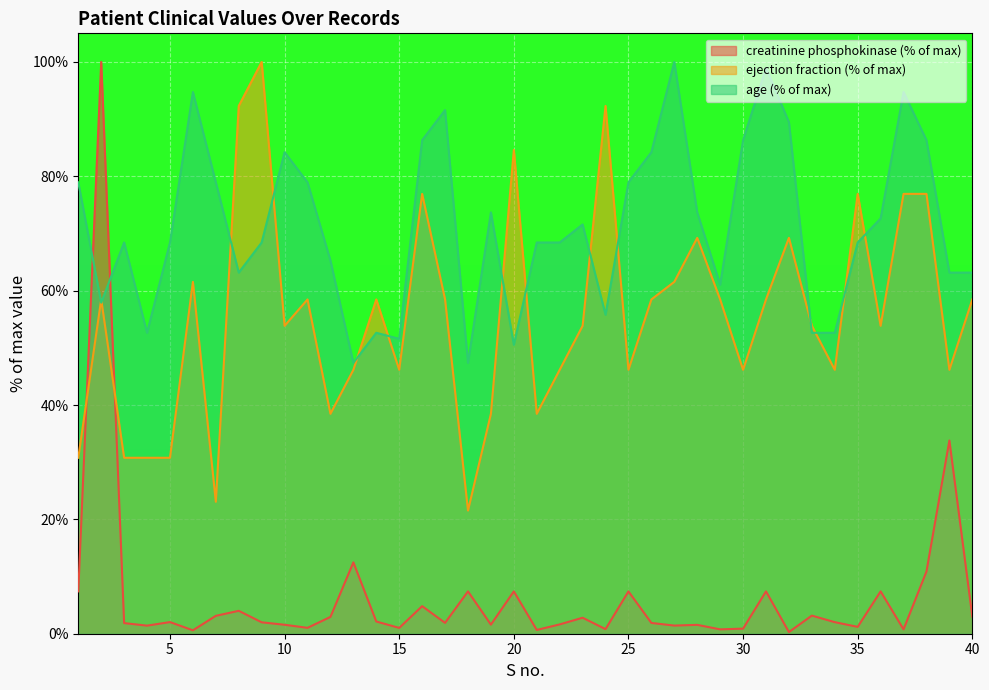

At which category is the sum across all series the highest?

2